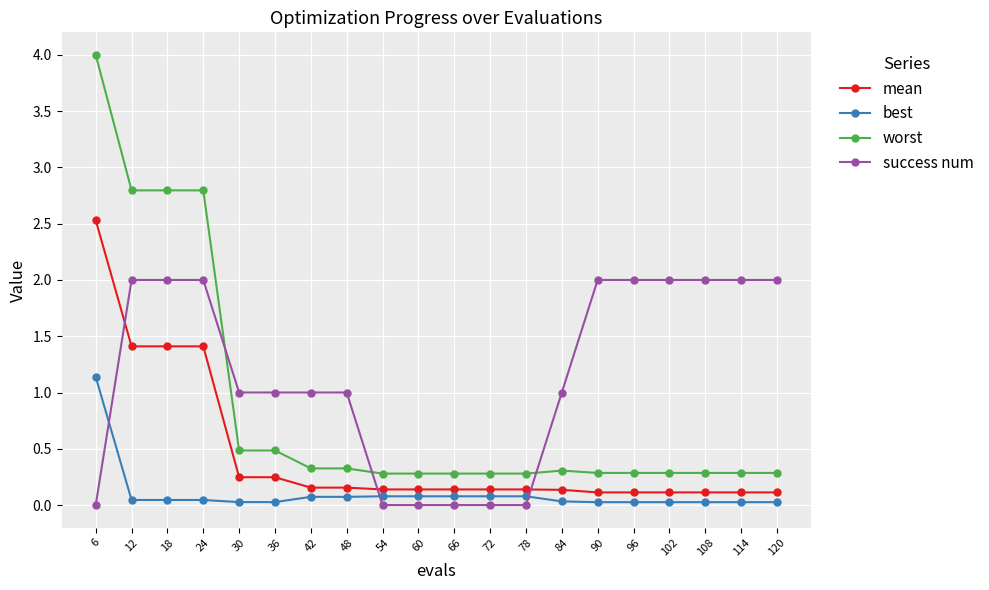

What is the average value of the worst series?

0.9